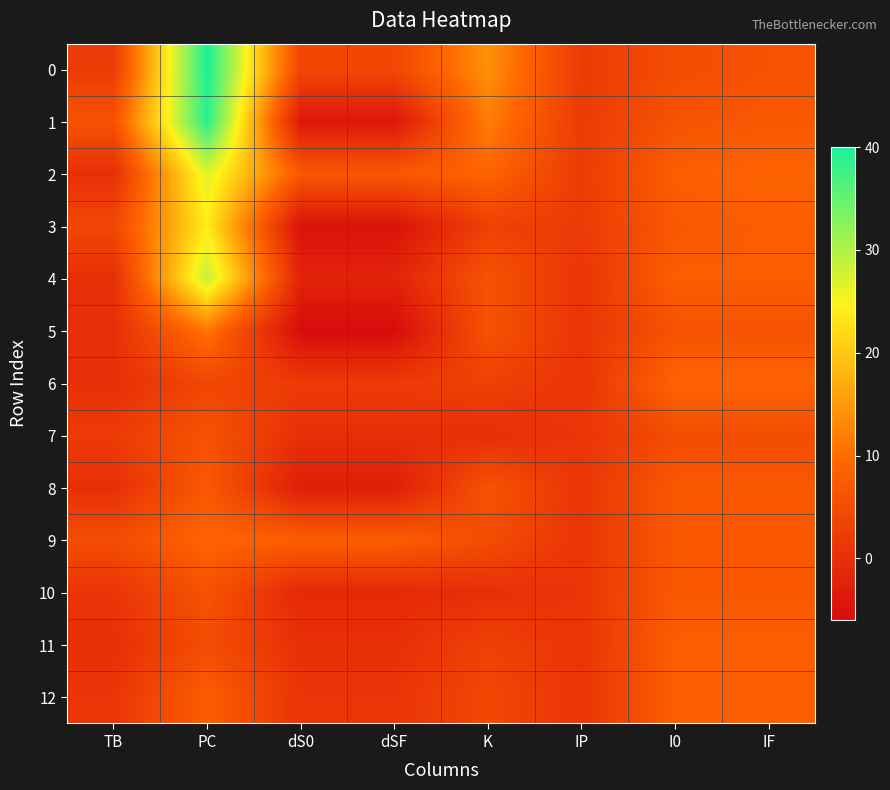

At which category does the chart reach its minimum across all series?

dS0